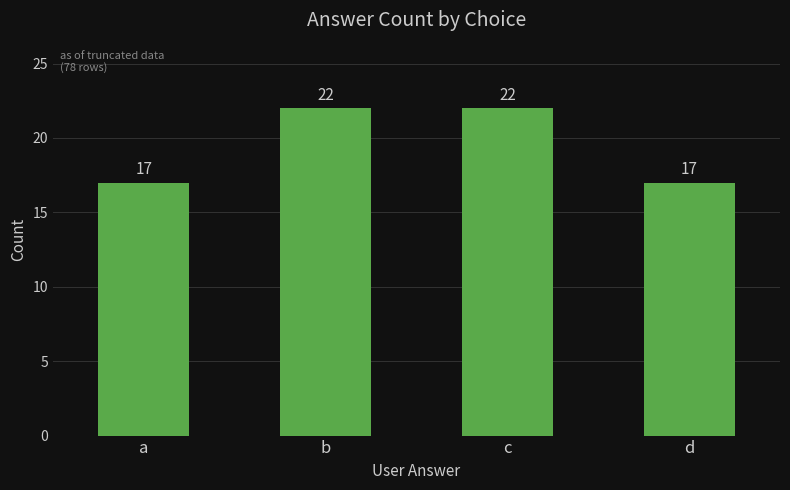

What is the minimum value shown in the chart?

17